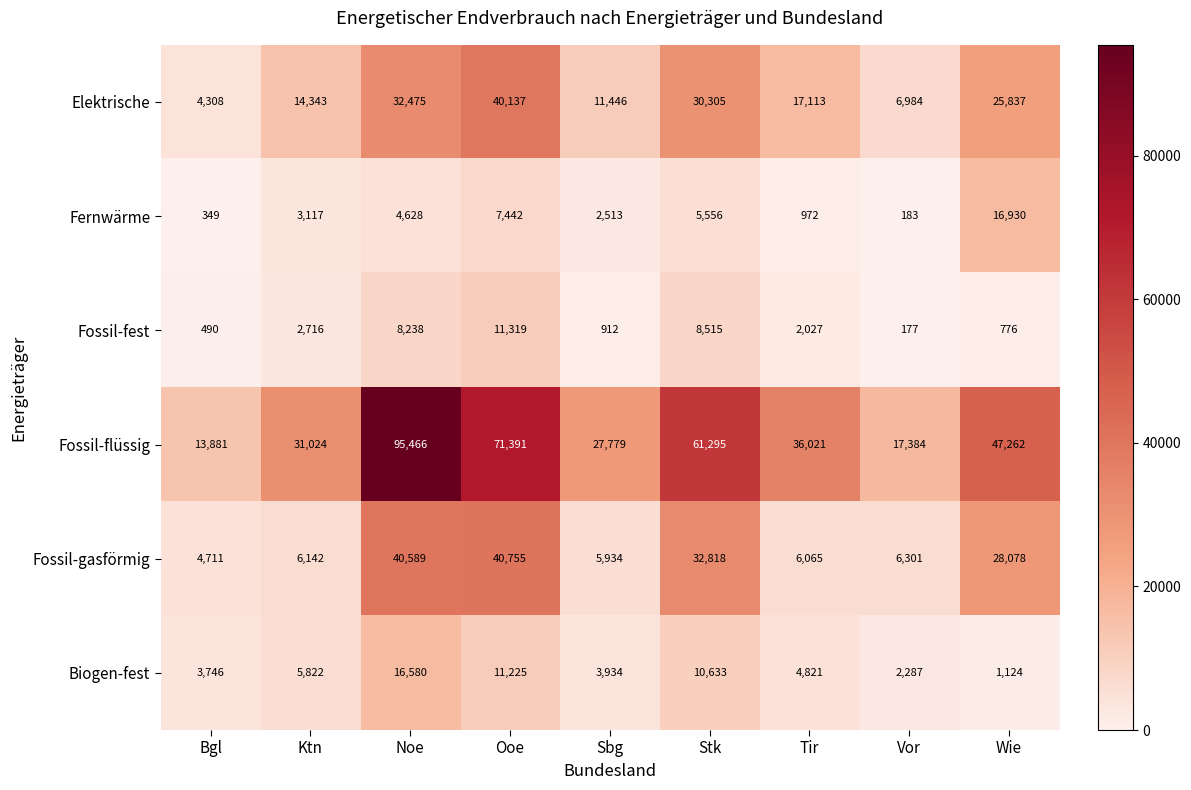

At how many categories does at least one series exceed 19703?

7